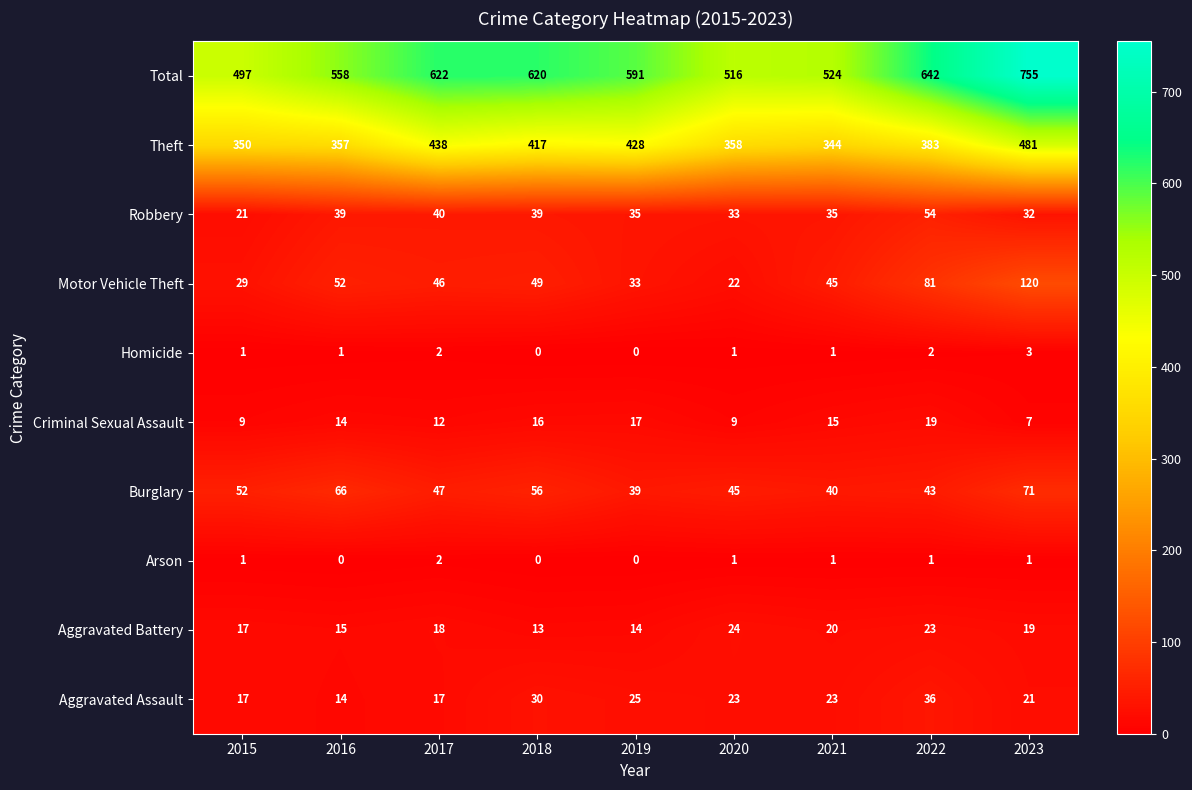

Count the number of categories in the chart.

9